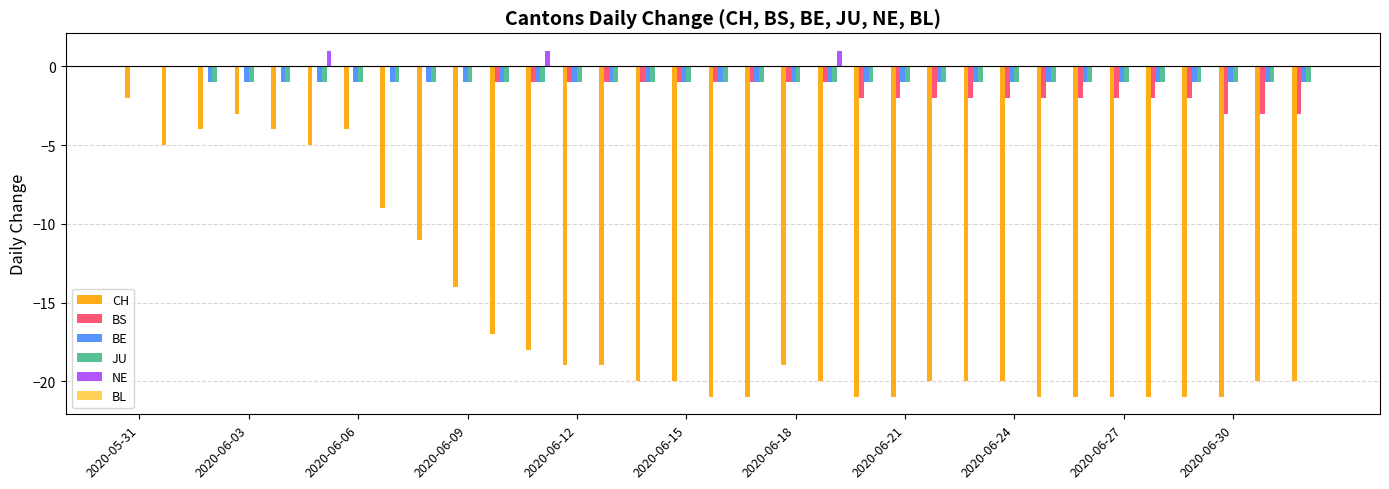

Which series has the largest total across all categories?

NE